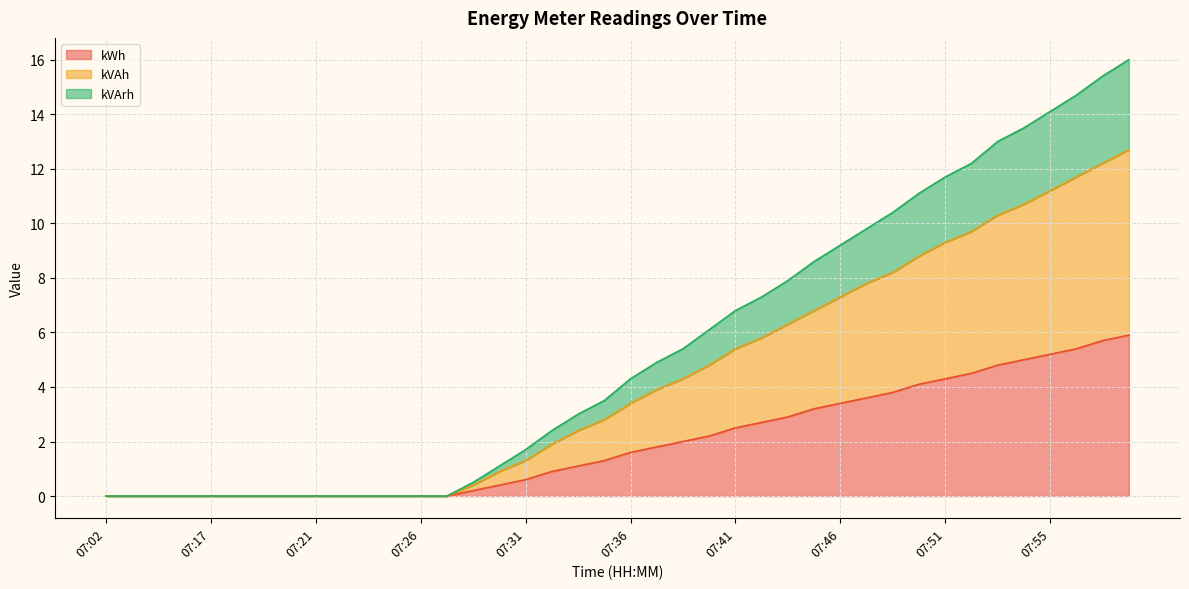

The value of kWh at 07:21 is 0.0. True or false?

True